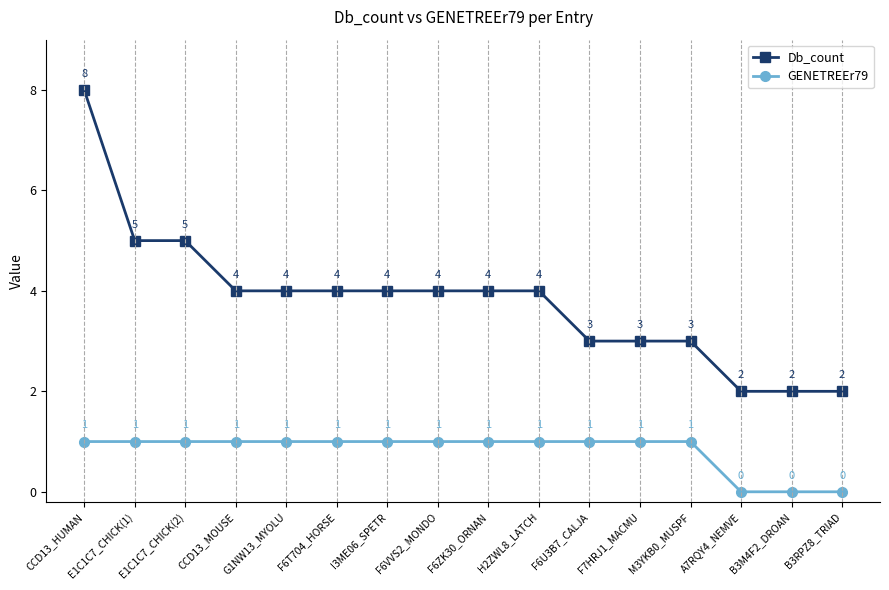

What is the value of the GENETREEr79 point at the 6th from the left?

1